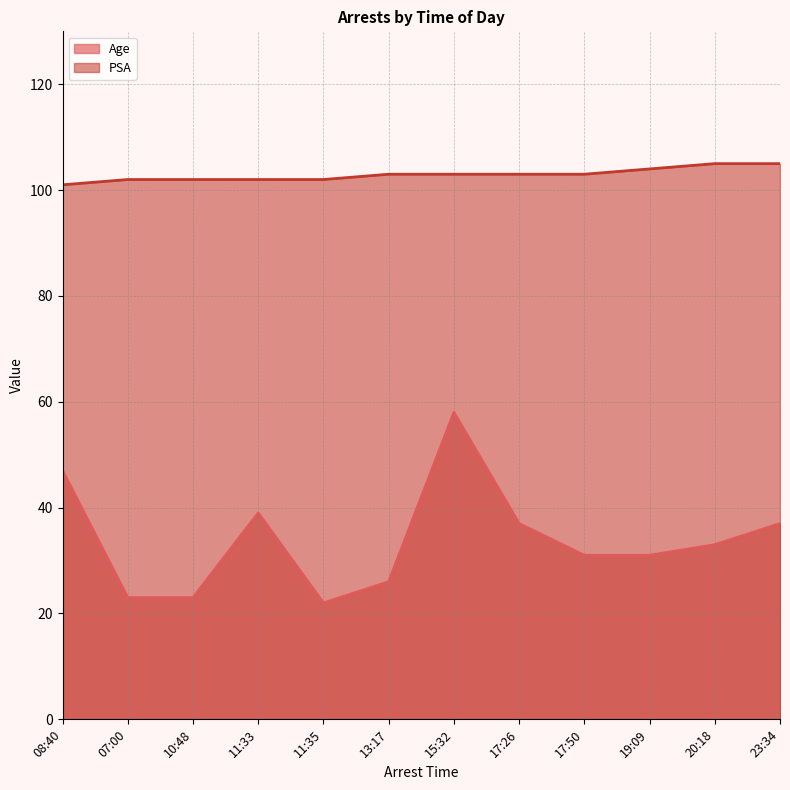

What is the average value of the PSA series?

103